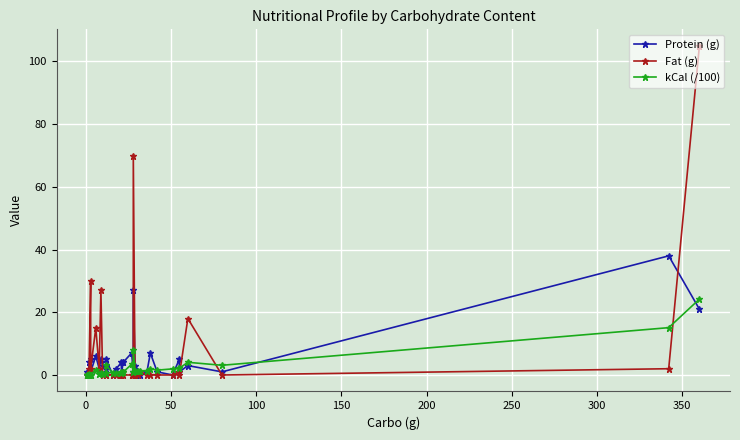

True or false: kCal (/100) and Protein (g) intersect in this chart.

True